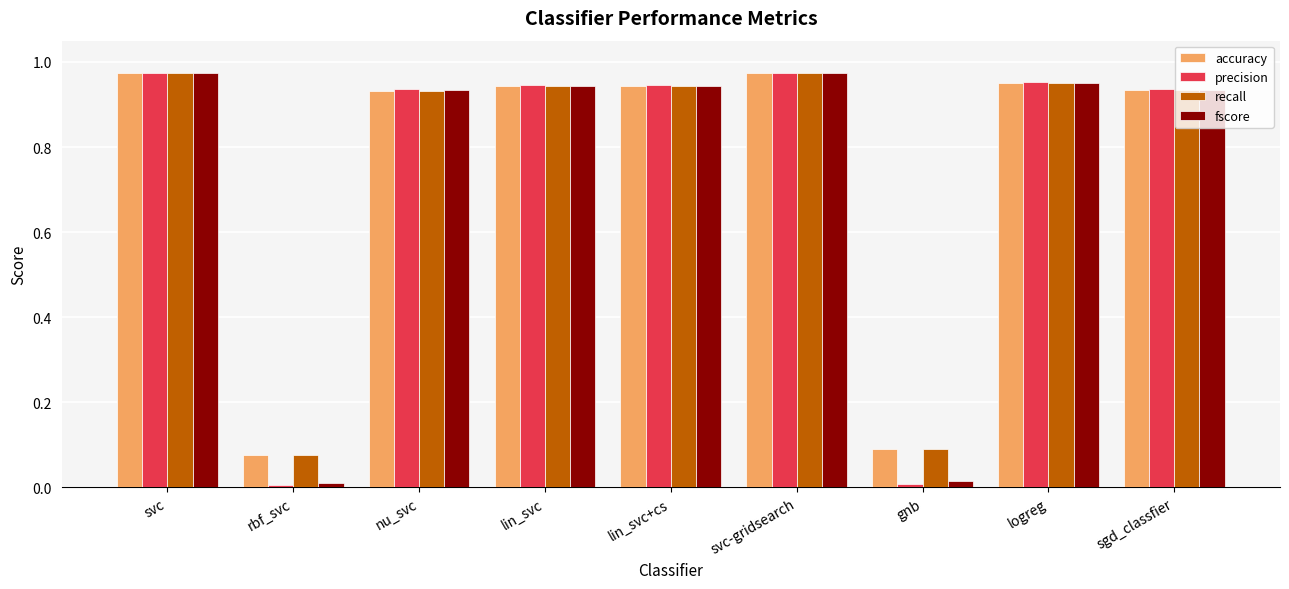

What is the label of the 4th bar from the right?

svc-gridsearch